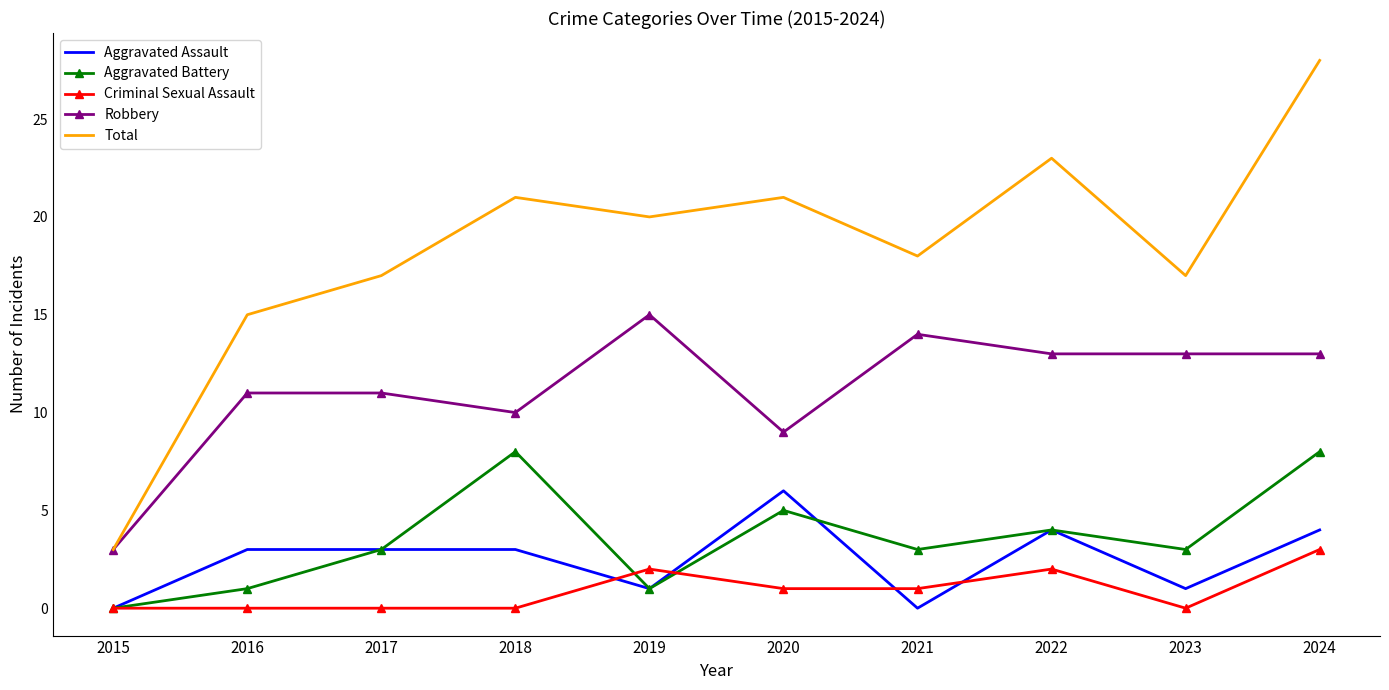

The value of Criminal Sexual Assault at 2021 is 1. True or false?

True